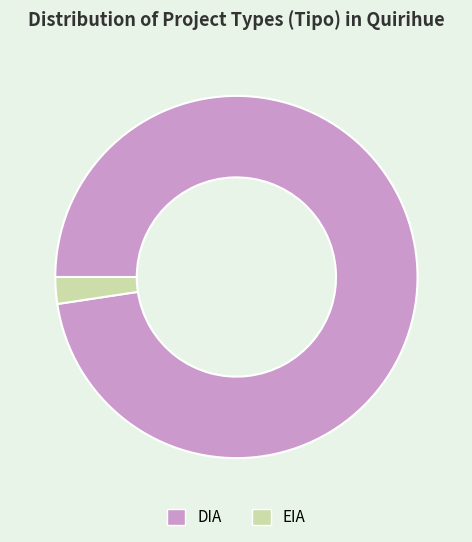

Combined, do DIA and EIA account for over 50%?

Yes